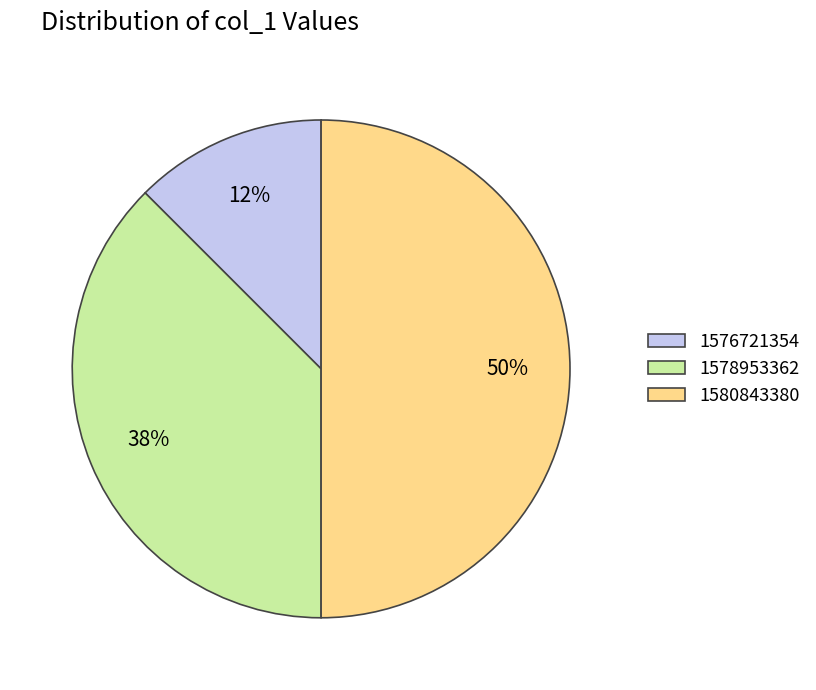

Between 1578953362 and 1576721354, which is larger?

1578953362